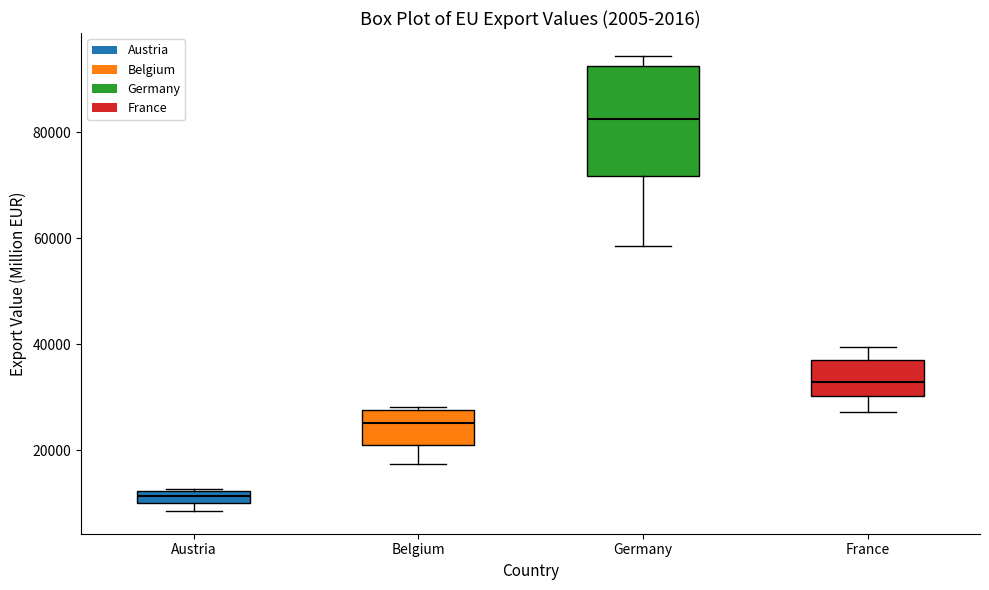

Which box's median line is the highest?

Germany